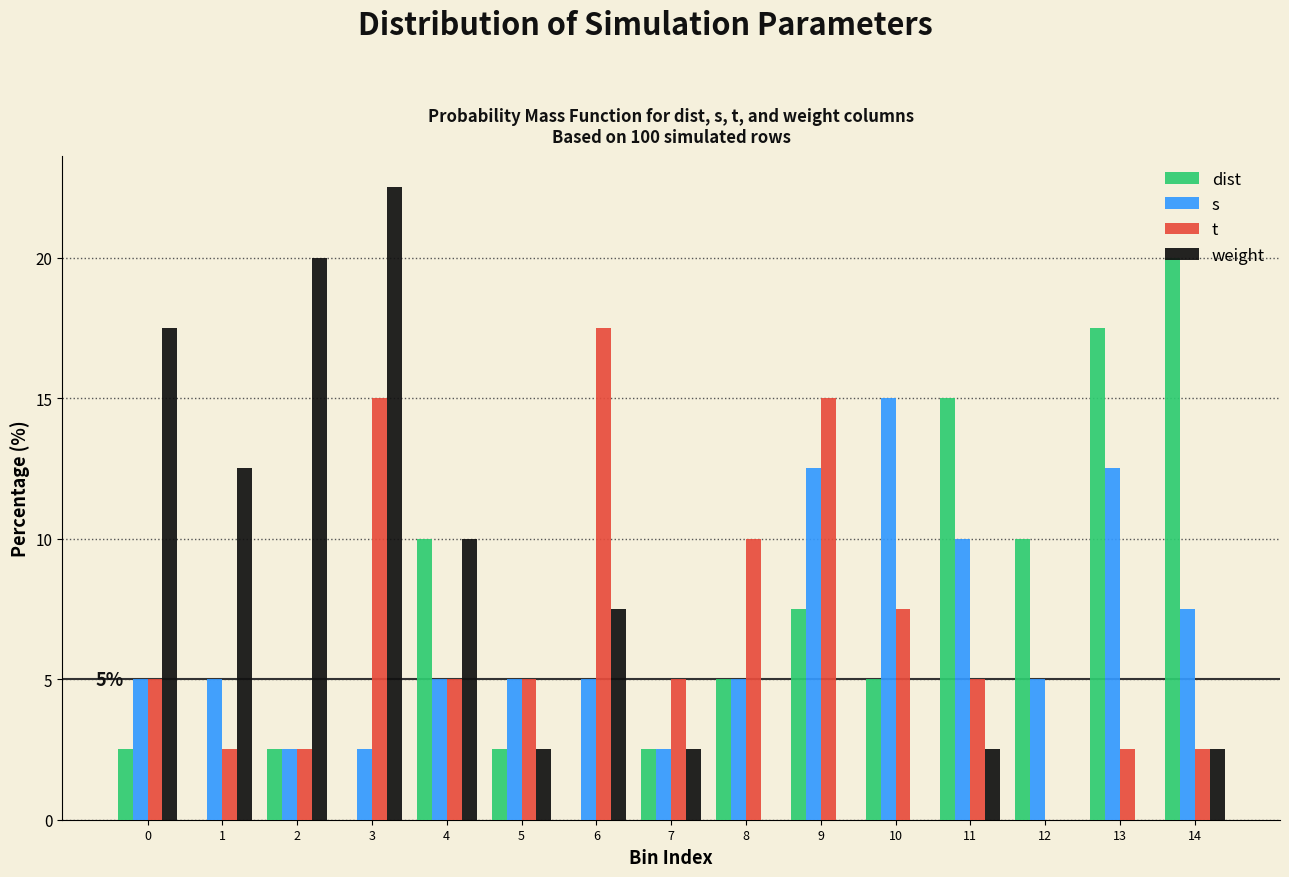

What is the total value across all series at 7?

12.5